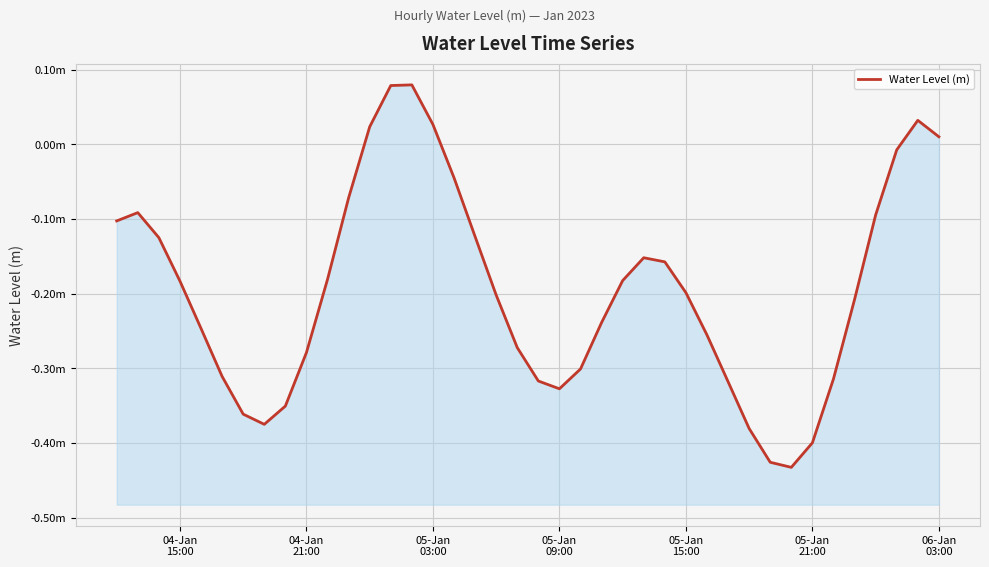

How many lines are shown in the chart?

1